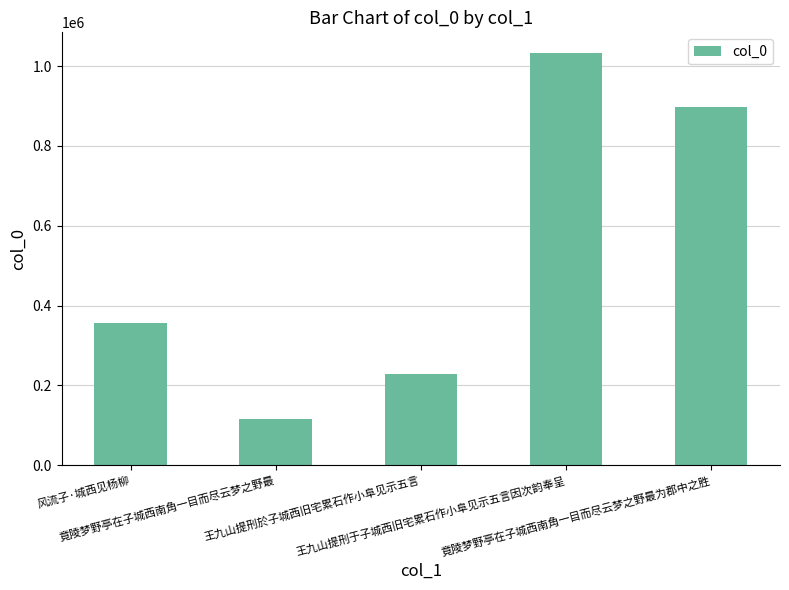

How many values are below 357220?

2